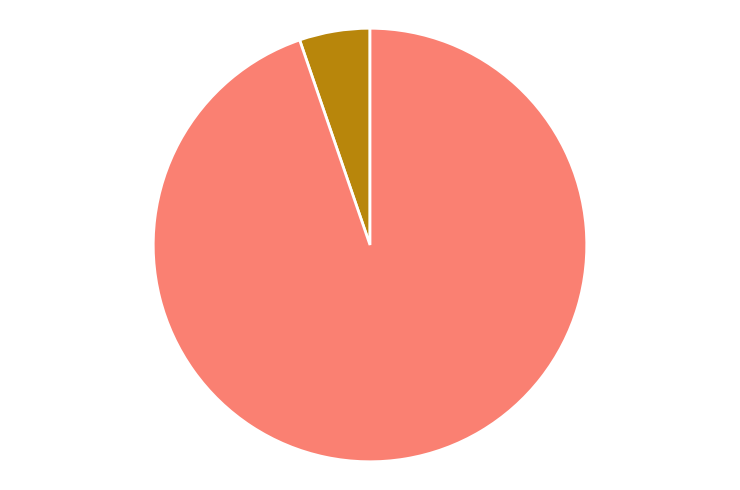

Does any single category account for the majority?

Yes